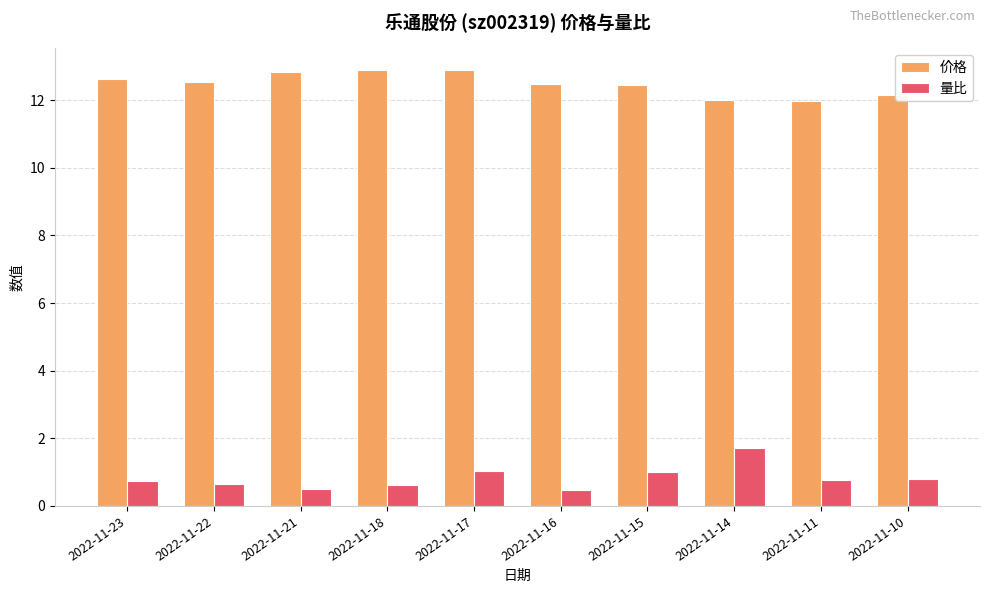

What is the minimum value for 价格?

12.0